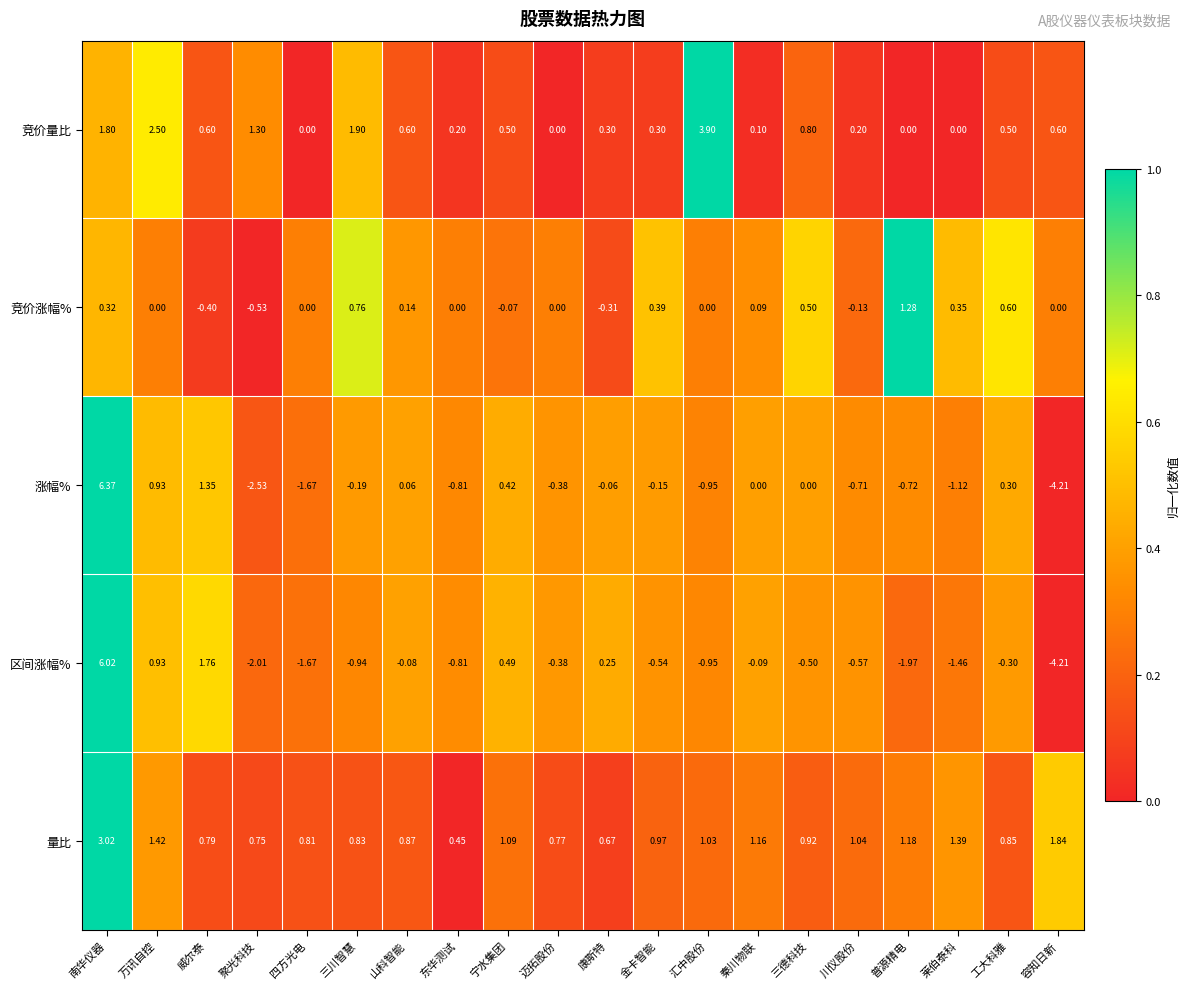

Which category has the highest value in the 量比 series?

南华仪器